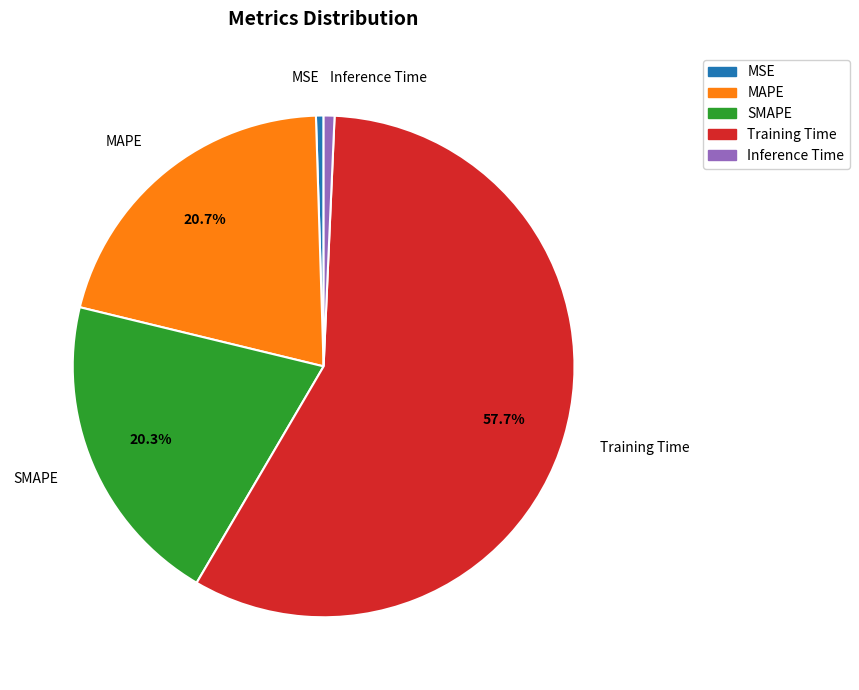

Count the number of slices in the pie.

5